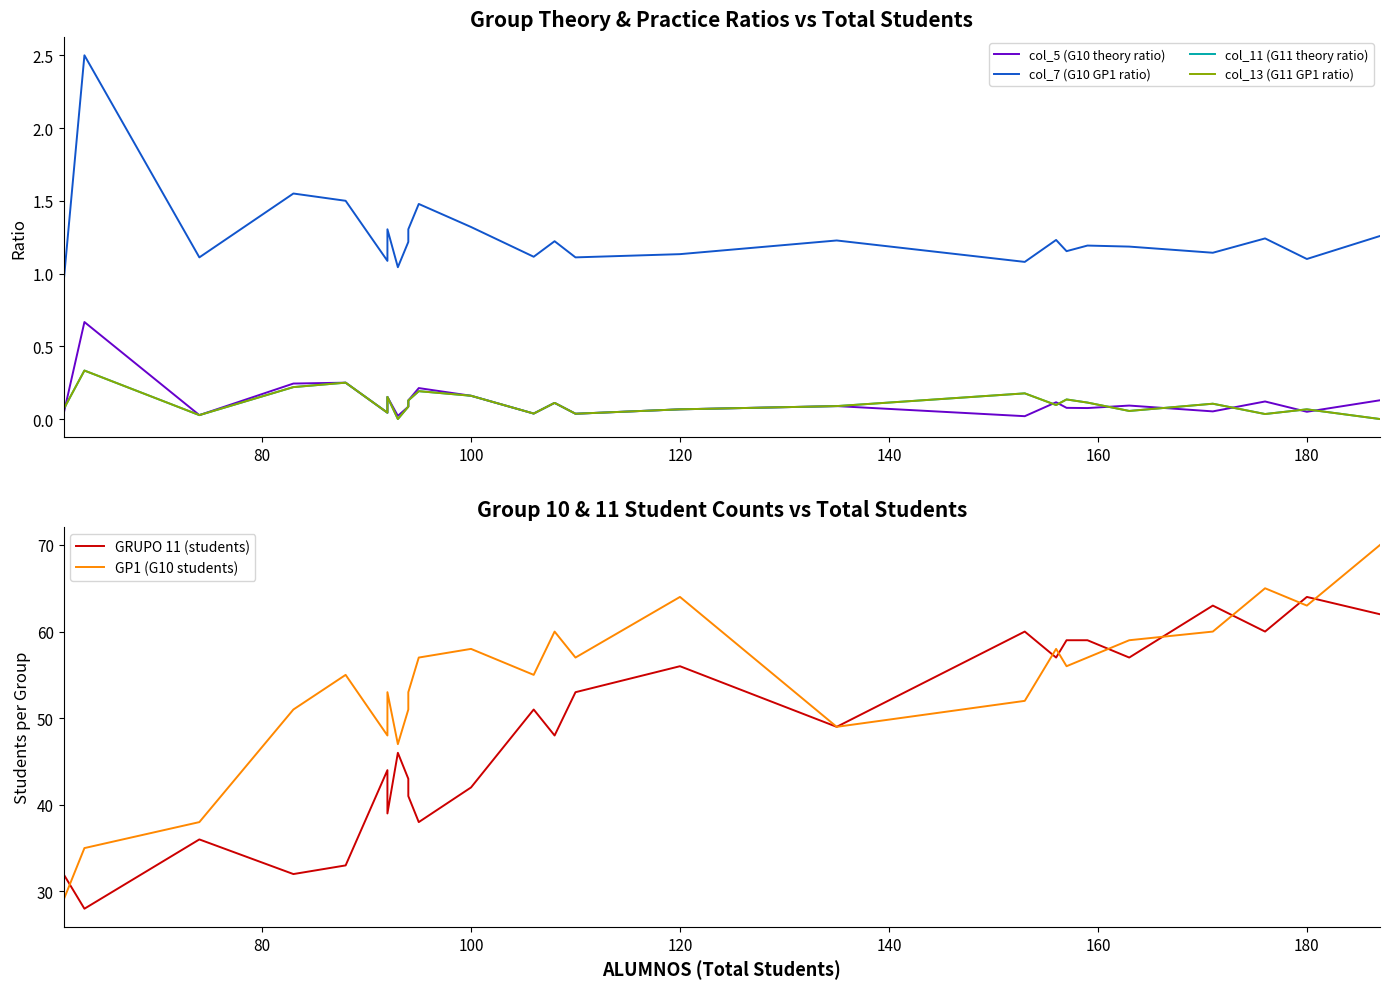

What is the highest value of the col_5 (G10 theory ratio) series?

0.7